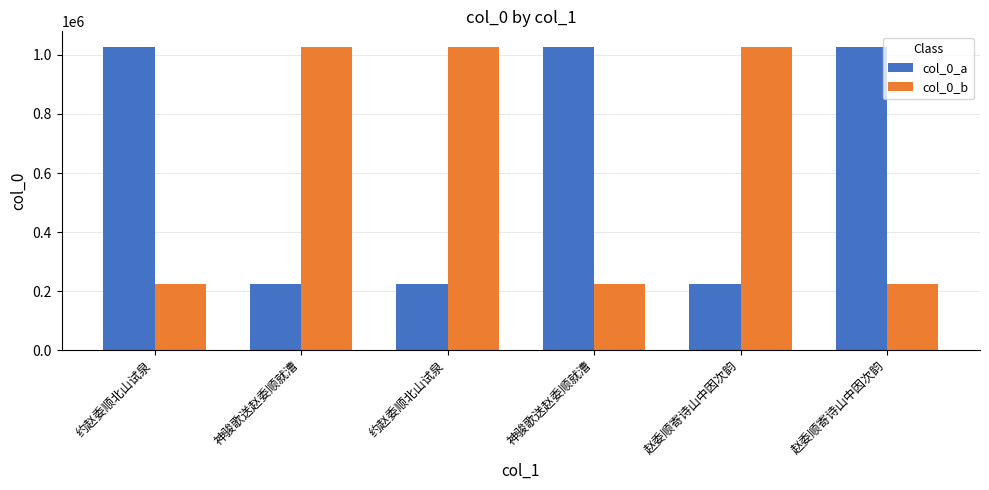

How many groups of bars are there?

6